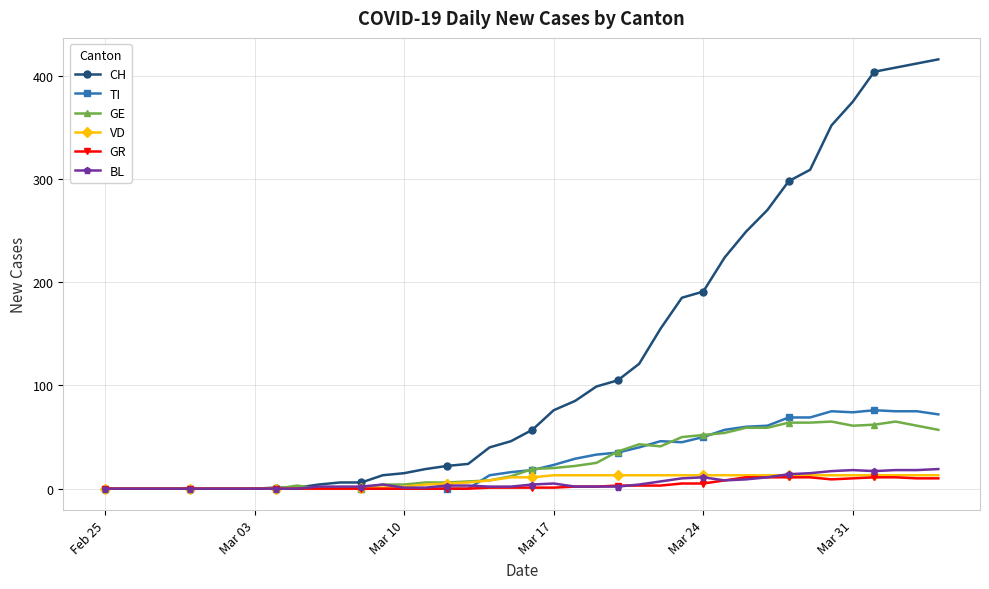

Which series has the widest spread of values?

CH